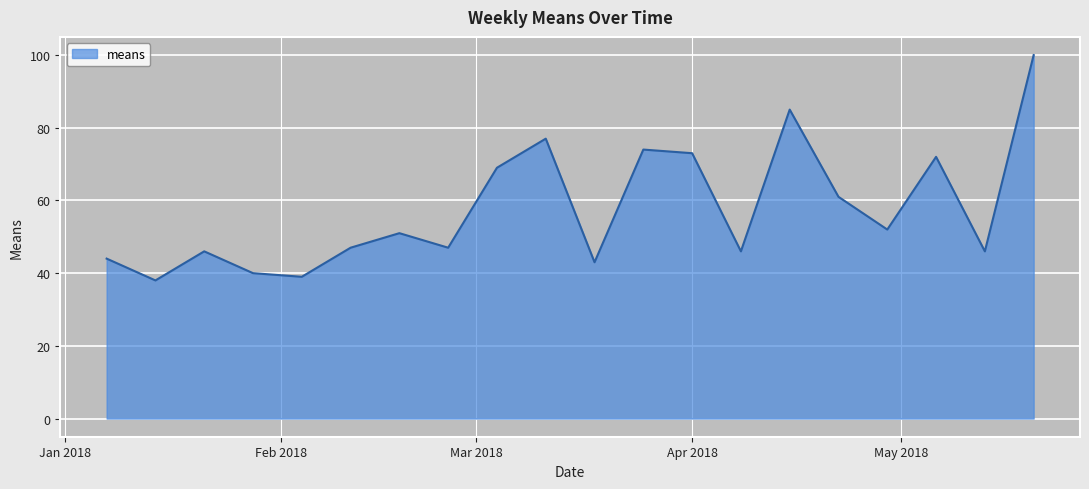

What is the minimum value shown in the chart?

38